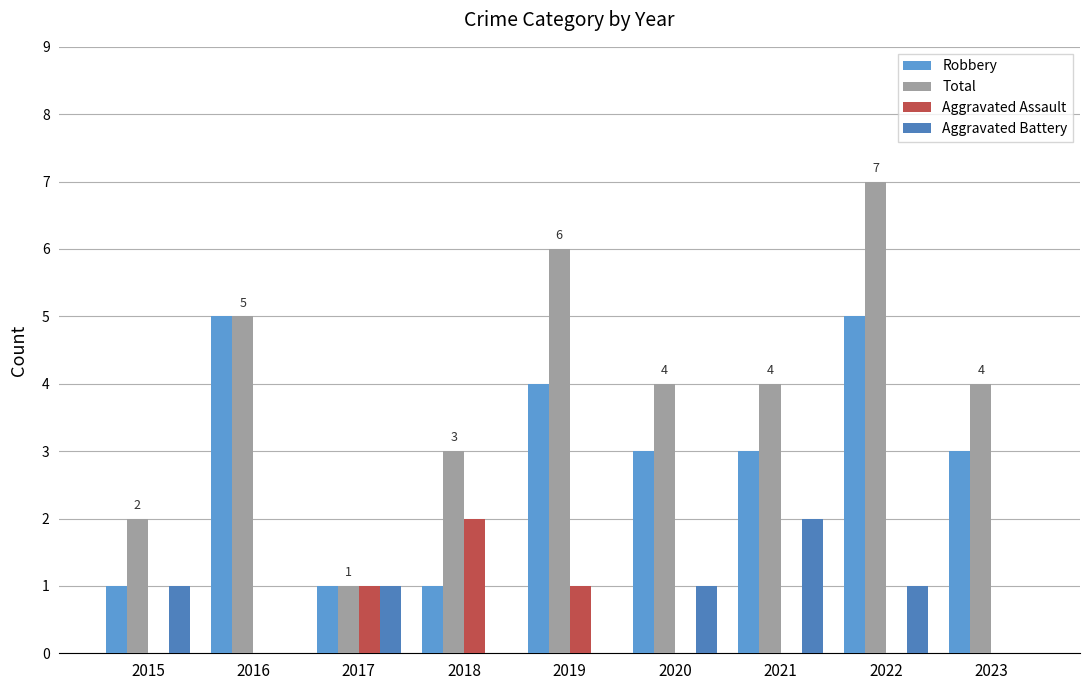

What is the sum of the Robbery values at 2022 and 2021?

8